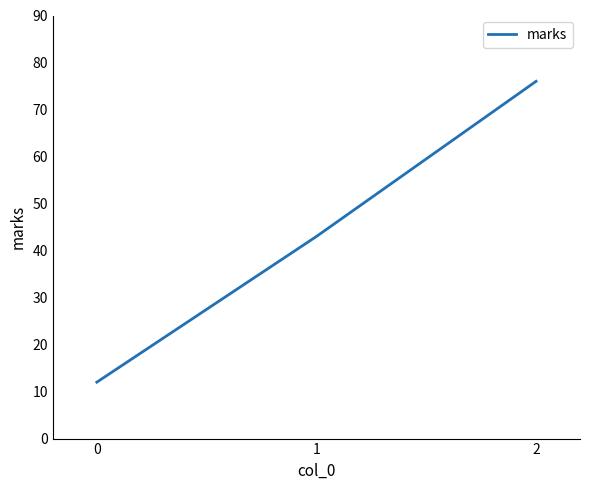

How many values are between 12 and 76?

3